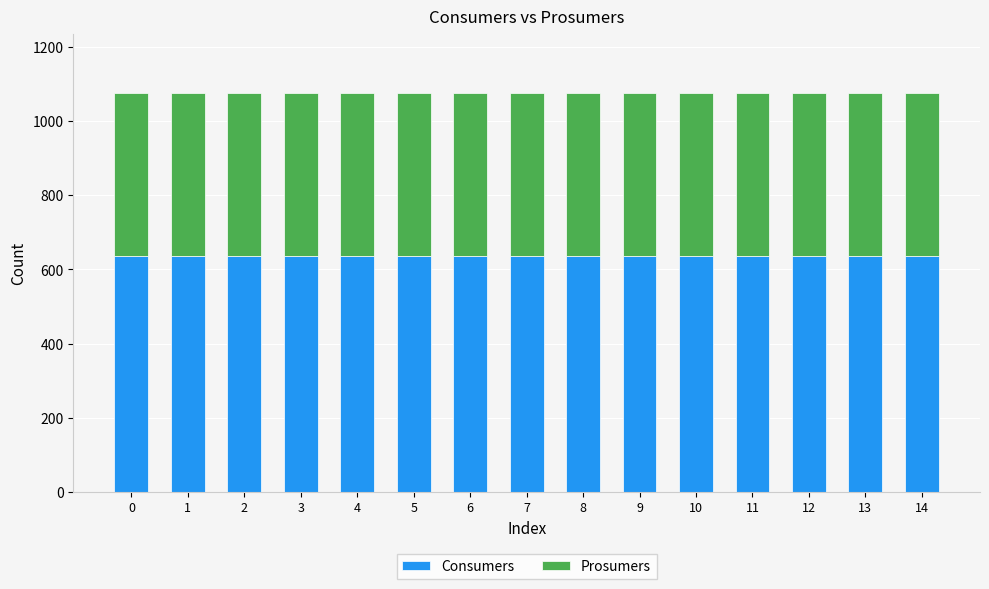

The value of Consumers at 14 is 635. True or false?

True